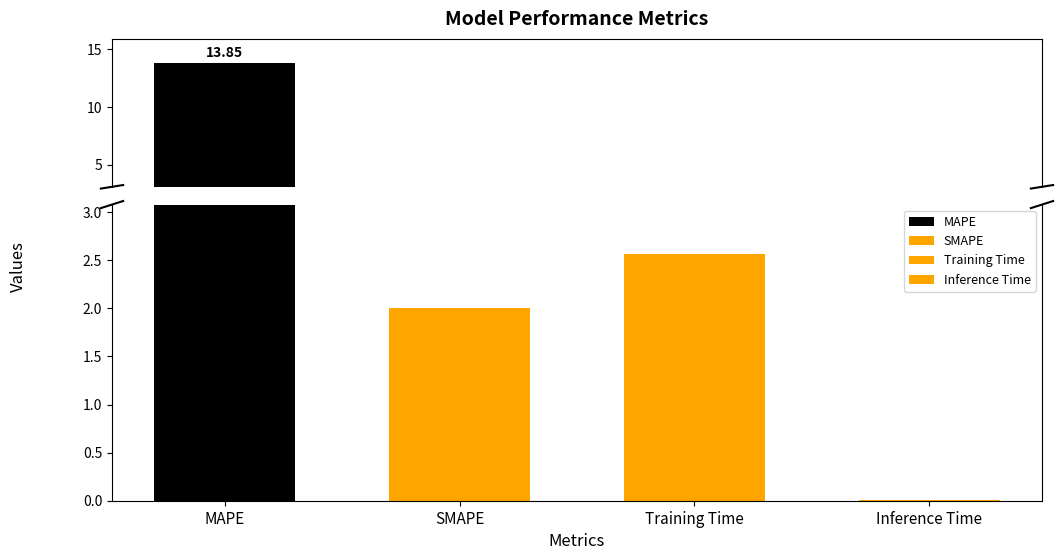

The chart shows a value of 4.3 at Training Time. True or false?

False